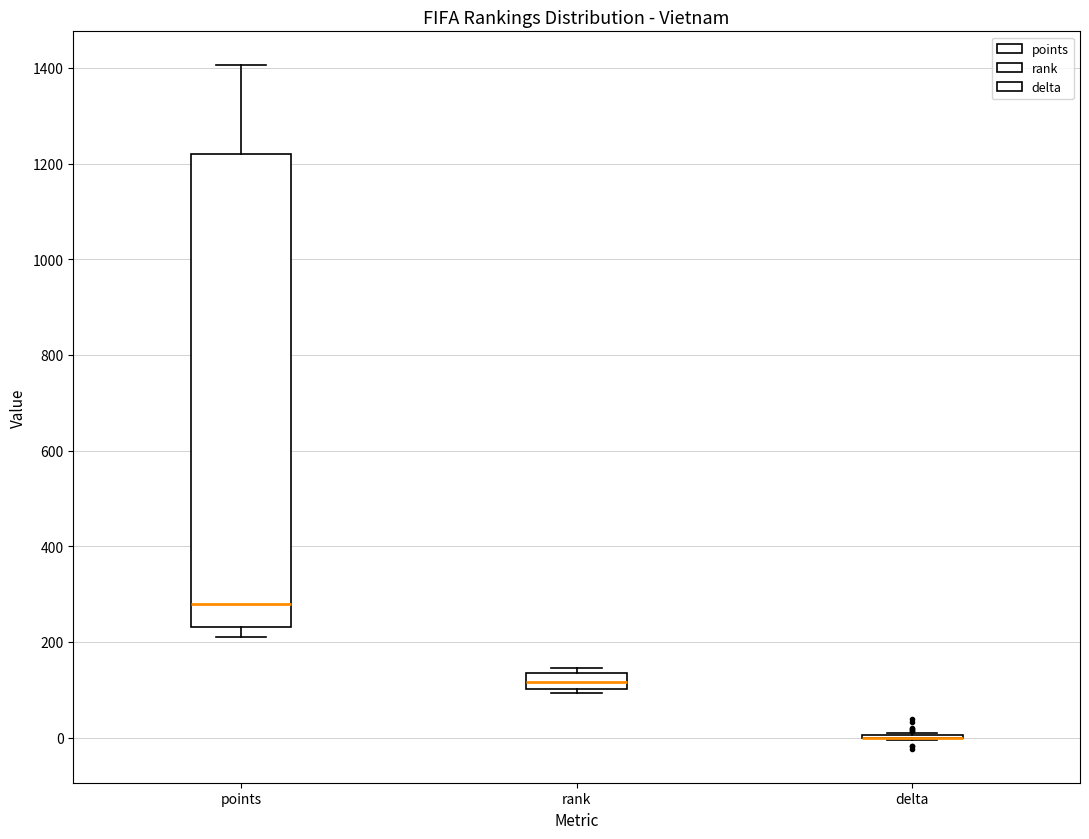

Reading left to right, transcribe this box plot: for each box, give where its median line is, the range the box spans, and where its two whiskers end, as read against the y-axis. The values are not printed on the chart, so give them approximately, as read against the axis.

points: median 280, box 240 to 1220, whiskers 220 to 1400
rank: median 120, box 100 to 140, whiskers 100 (just below the box's lower edge) to 140 (just above the box's upper edge)
delta: box collapsed to a line at 0, whiskers 0 to 20